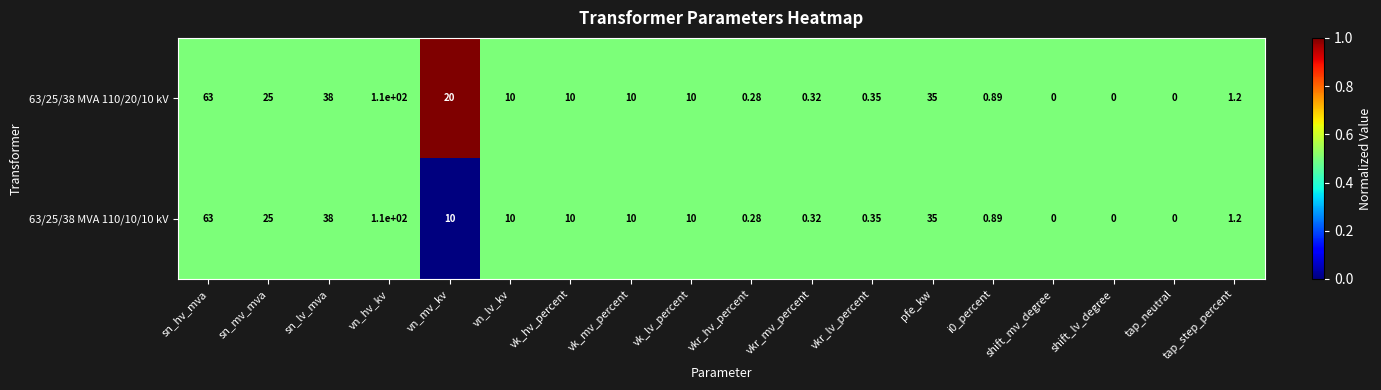

Which series changed the most between vn_mv_kv and shift_lv_degree?

63/25/38 MVA 110/20/10 kV